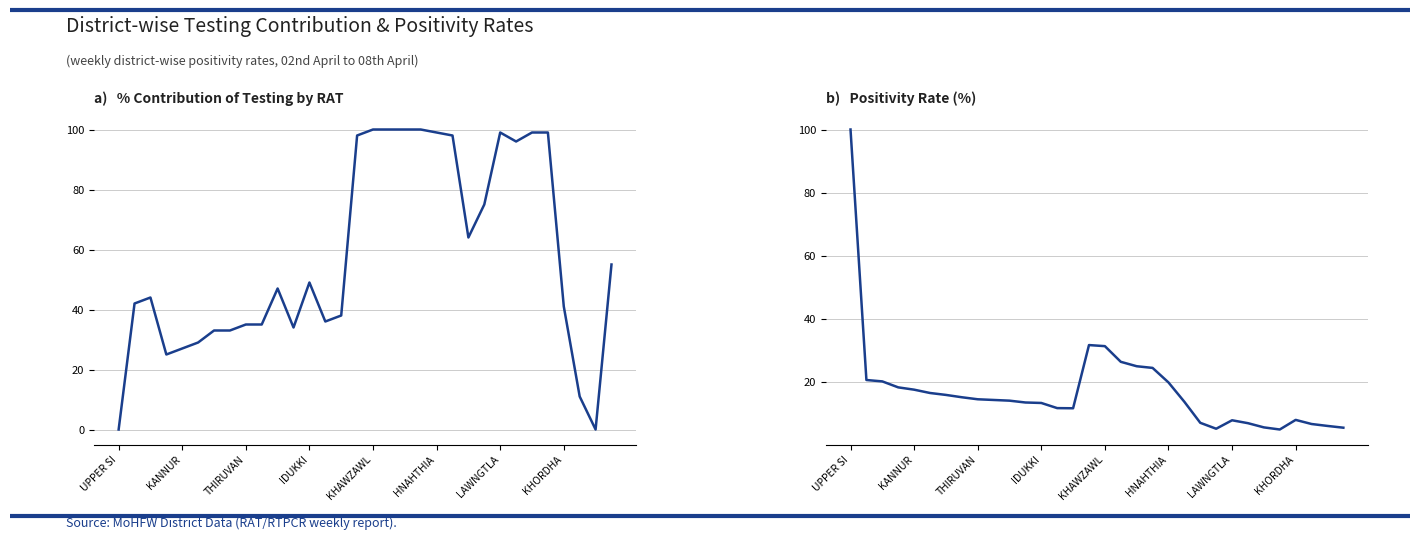

How many lines are shown in the chart?

2